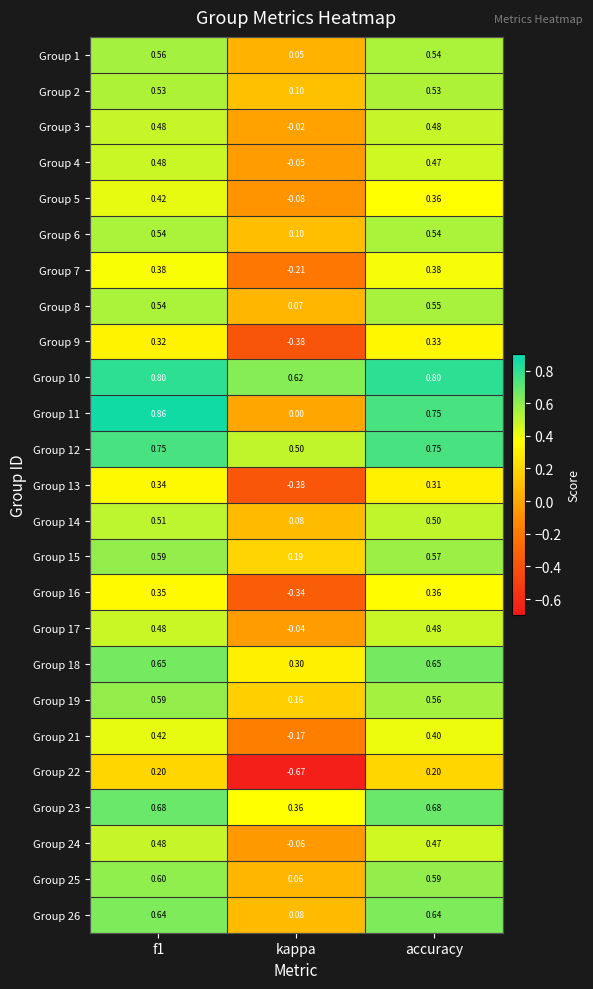

Is the value of Group 19 at kappa greater than the value of Group 17 at accuracy?

No